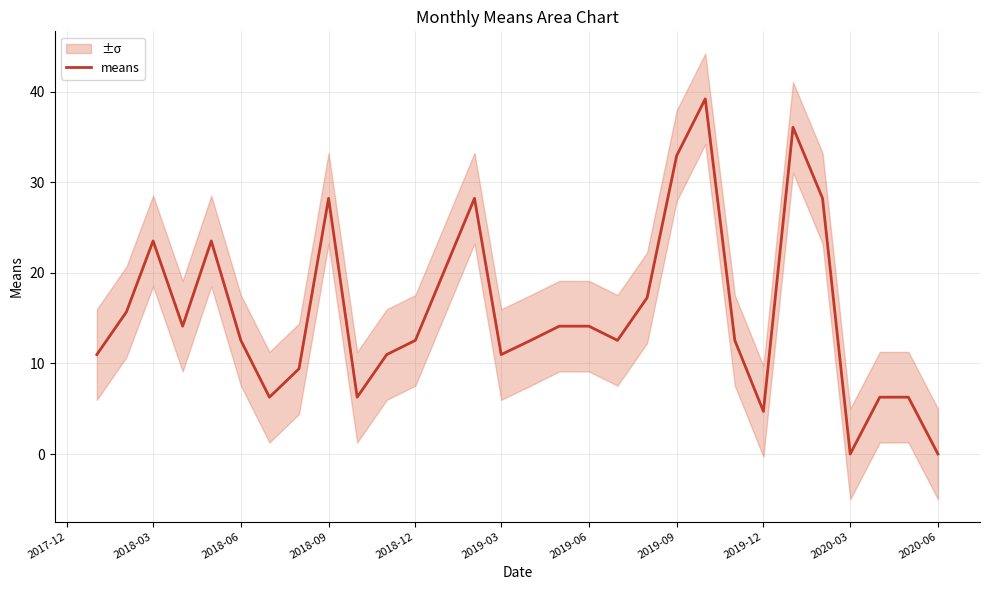

True or false: means has a value of 23.5 at 2018-03.

True